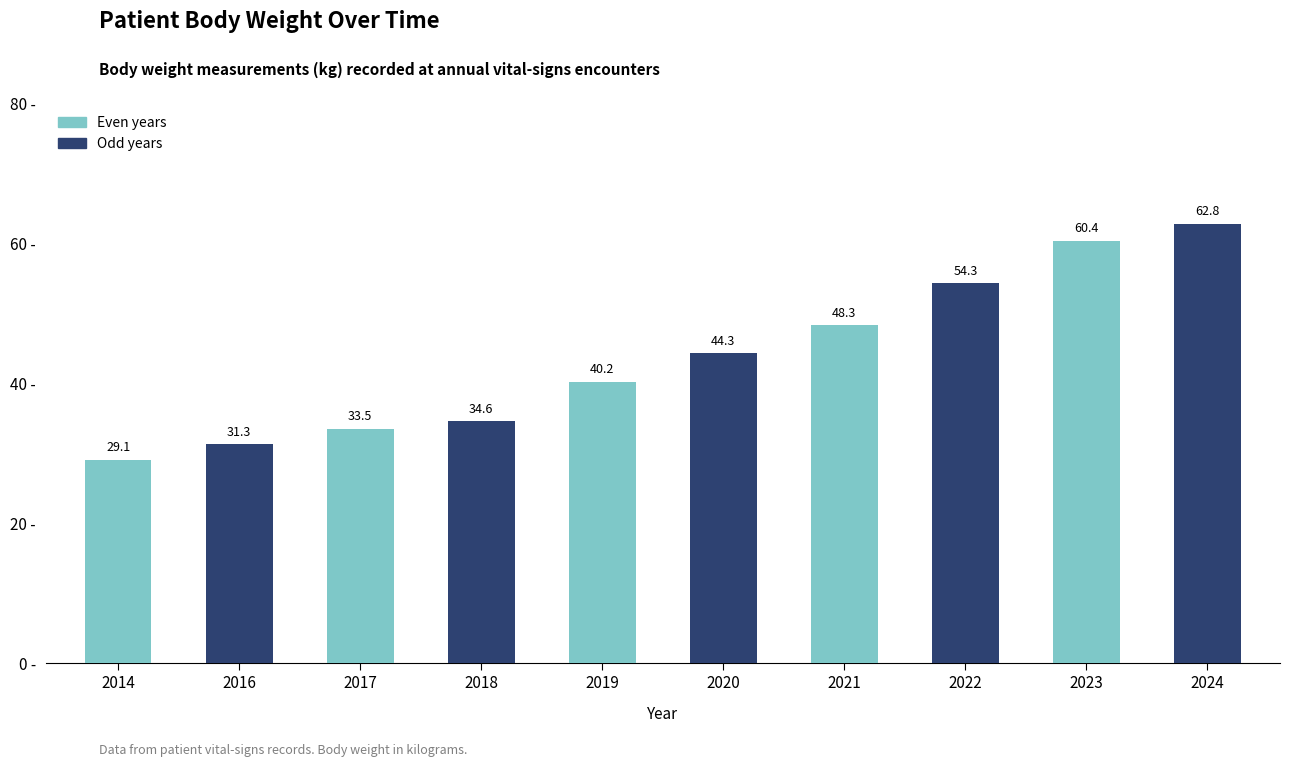

List the labels in order of value, largest first.

2024, 2023, 2022, 2021, 2020, 2019, 2018, 2017, 2016, 2014